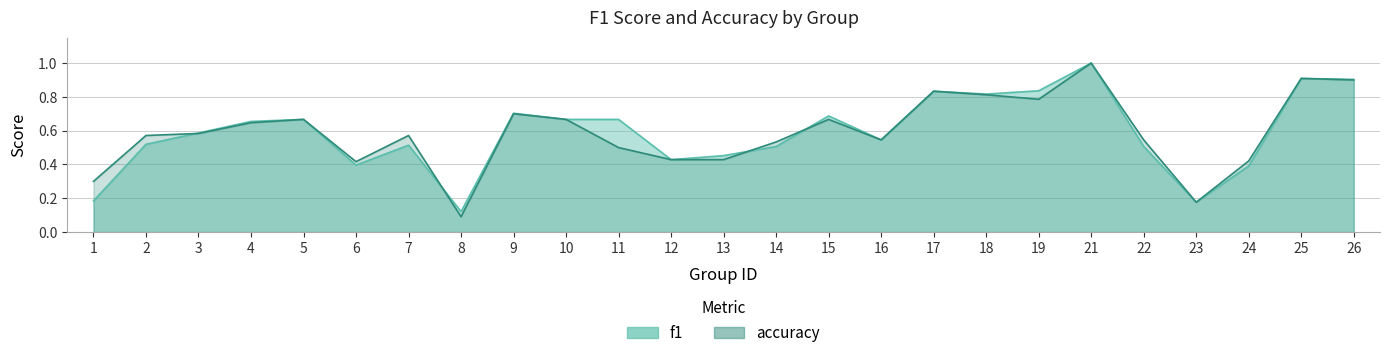

What is the difference between the second highest and minimum values in the f1 series?

0.8